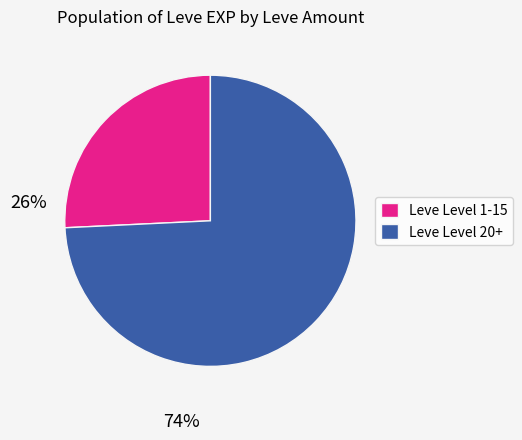

Count the number of slices in the pie.

2